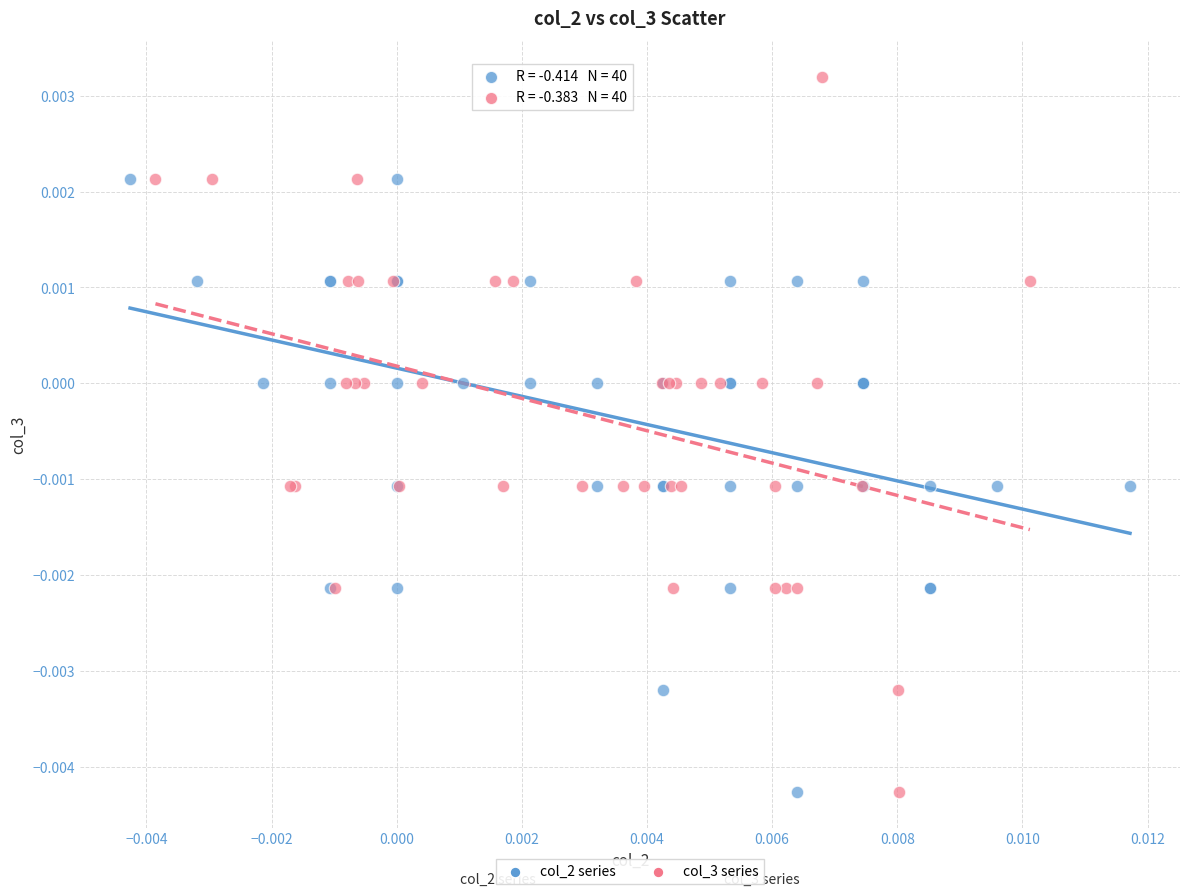

Which series has the largest Y range (max minus min)?

col_3 series